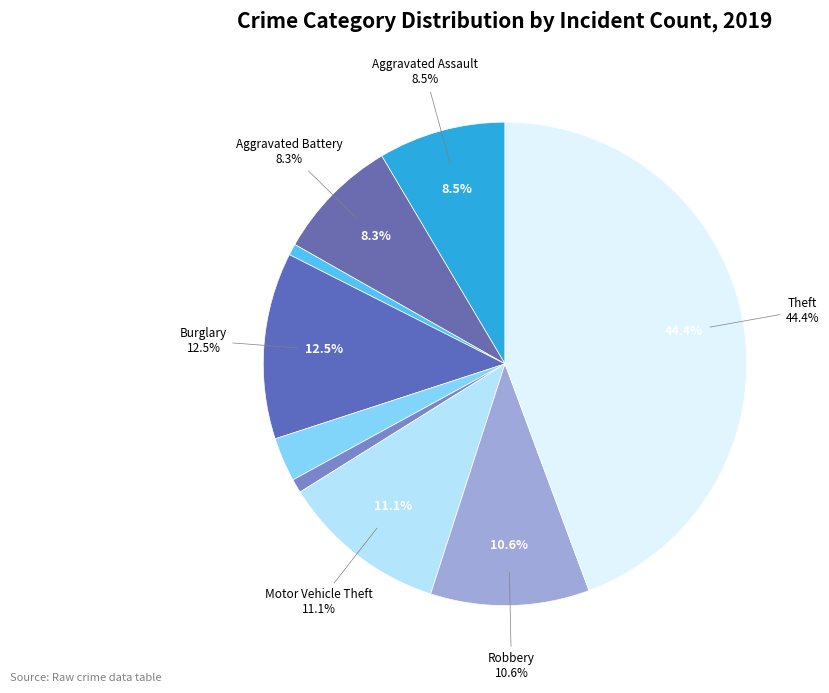

Rank the categories by value from highest to lowest.

Theft, Burglary, Motor Vehicle Theft, Robbery, Aggravated Assault, Aggravated Battery, Criminal Sexual Assault, Homicide, Arson